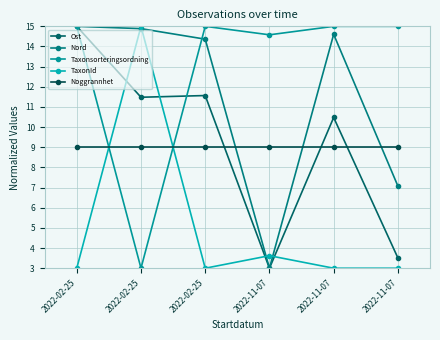

How many values in the Ost series are below 11?

3